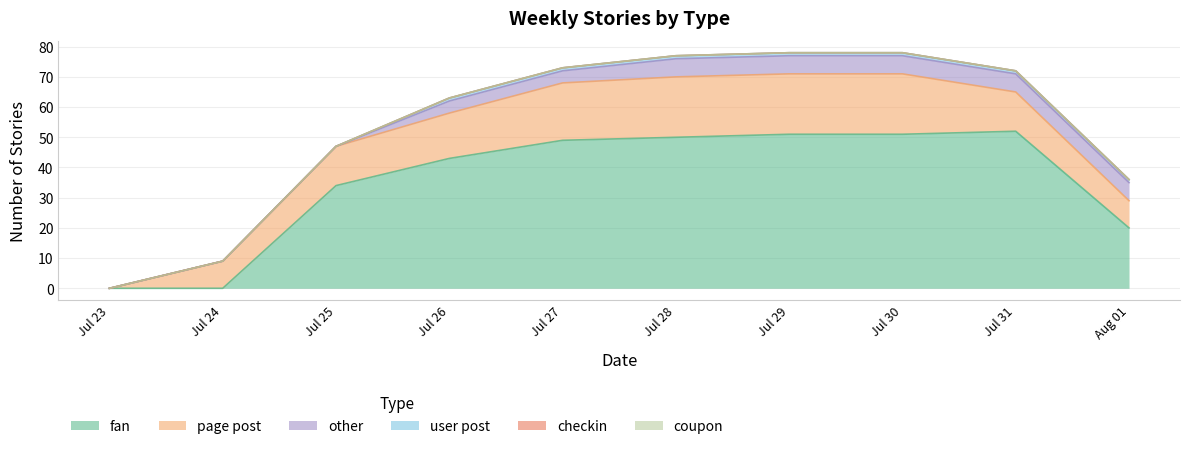

Reading right to left, extract all data points from this chart.

fan: 20	52	51	51	50	49	43	34	0	0
page post: 9	13	20	20	20	19	15	13	9	0
other: 6	6	6	6	6	4	4	0	0	0
user post: 1	1	1	1	1	1	1	0	0	0
checkin: 0	0	0	0	0	0	0	0	0	0
coupon: 0	0	0	0	0	0	0	0	0	0